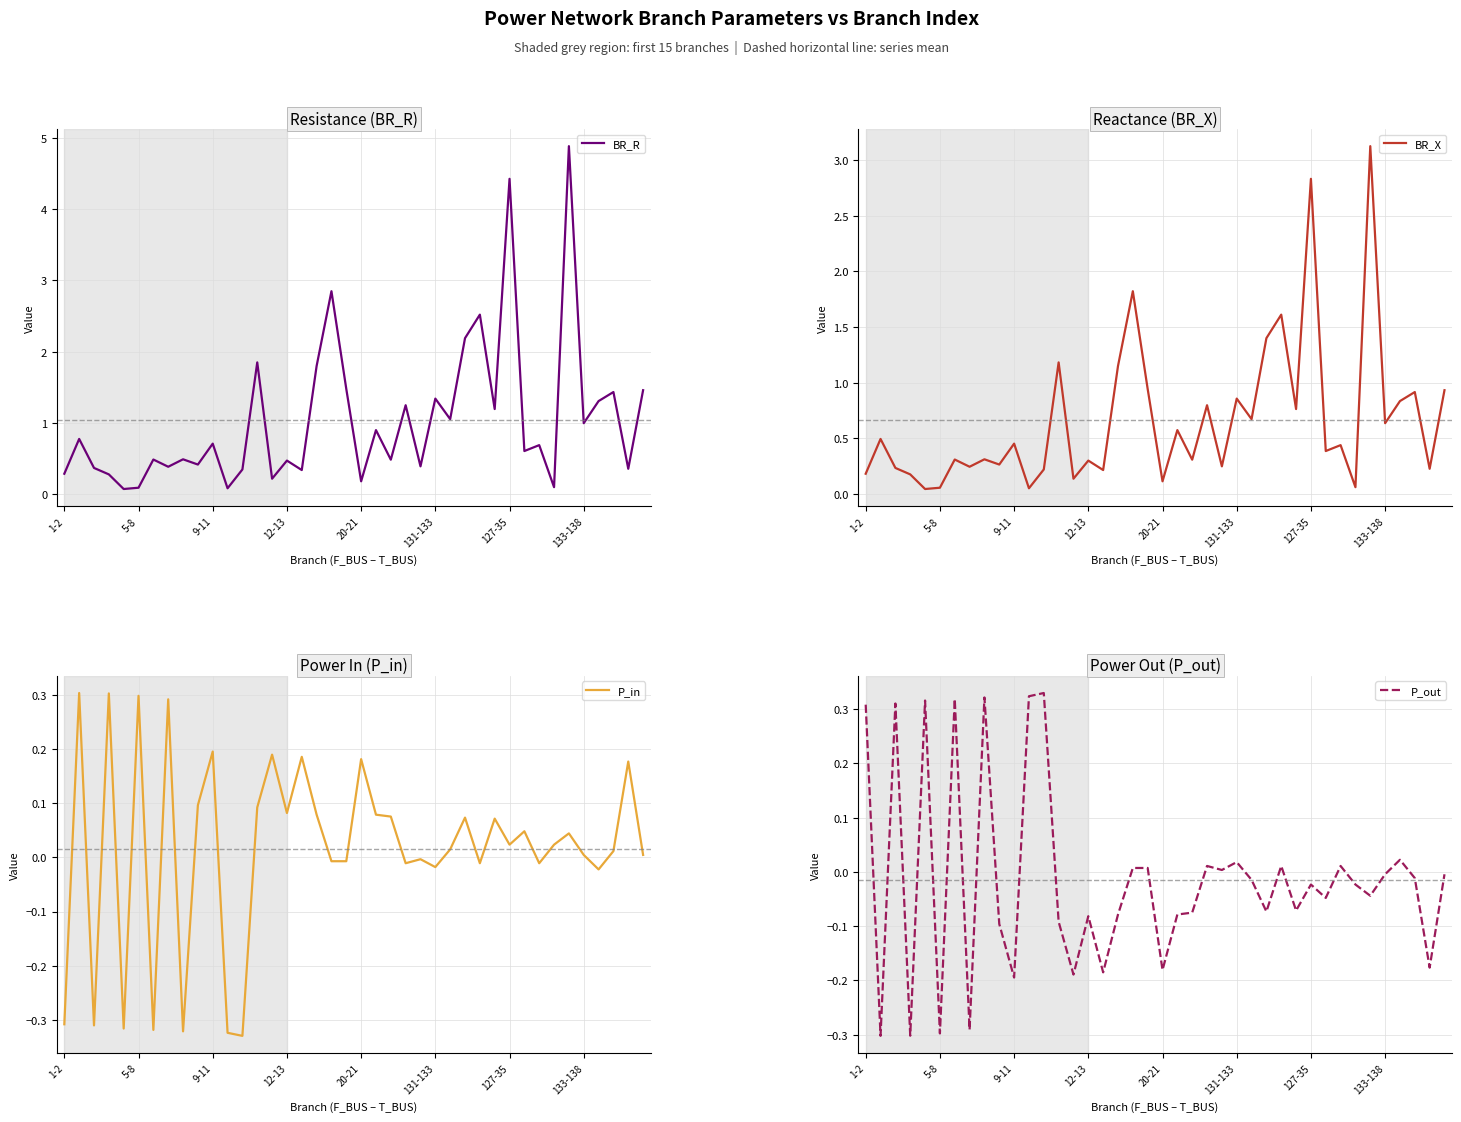

The value of BR_R at 127-35 is 5.8. True or false?

False